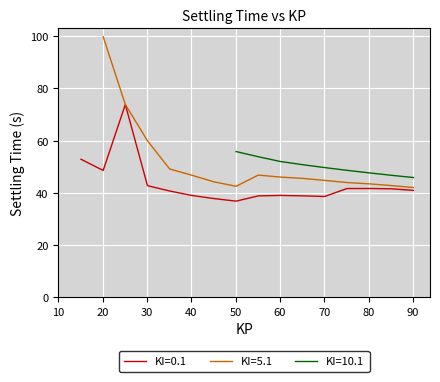

Which series has the widest spread of values?

KI=5.1